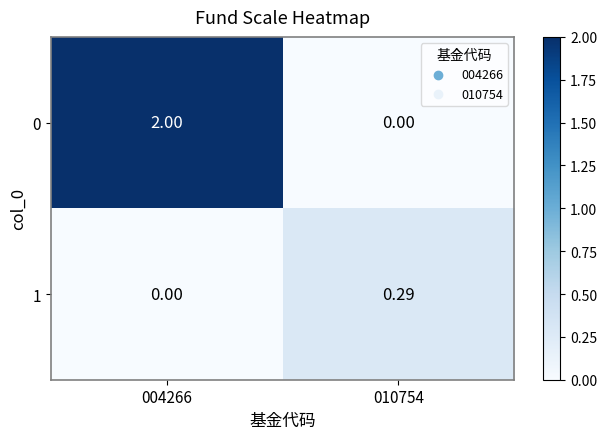

Is the value of 1 at 010754 greater than the value of 0 at 010754?

Yes